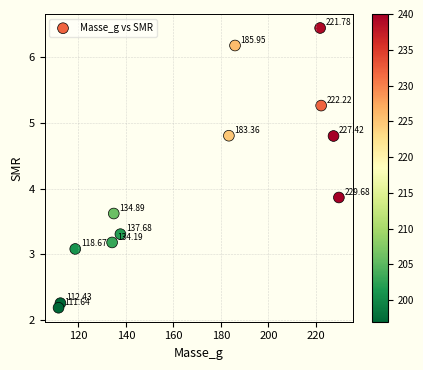

What is the range of X values (max minus min)?

118.0